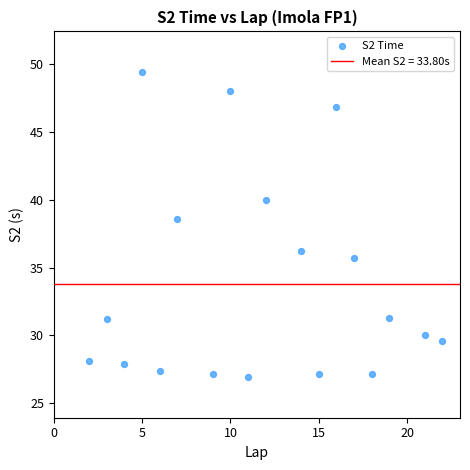

What Y value in the scatter plot is closest to 38?

38.5